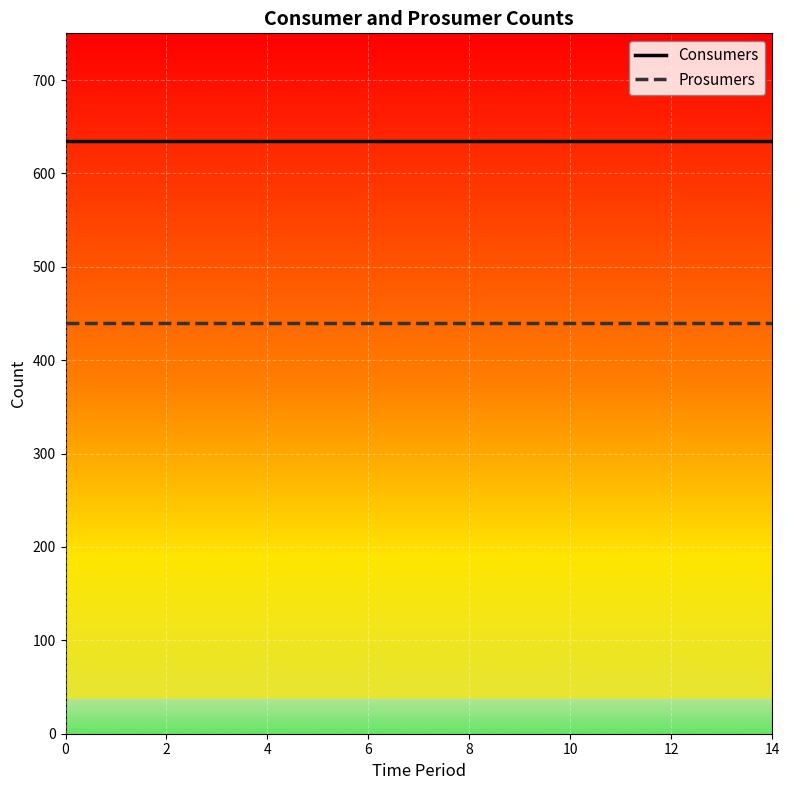

What is the highest value of the Consumers series?

635